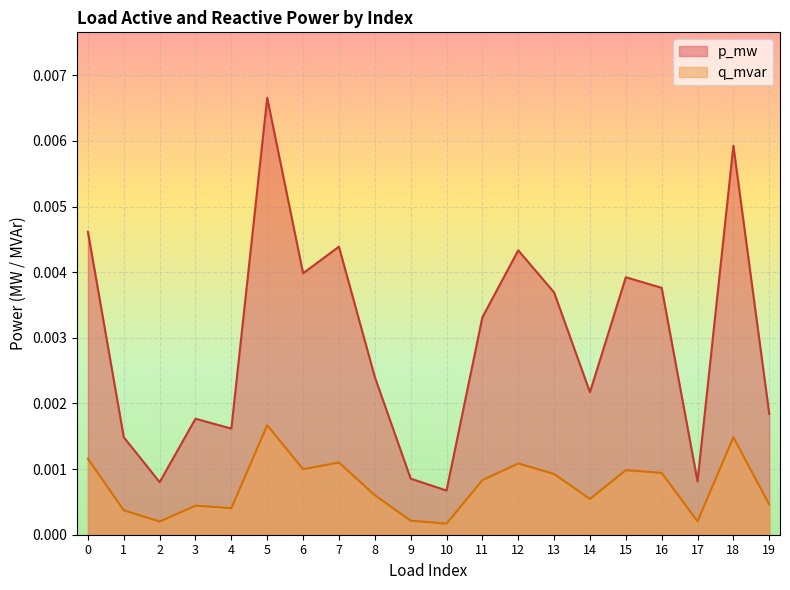

The value of q_mvar at 19 is 0.0. True or false?

True